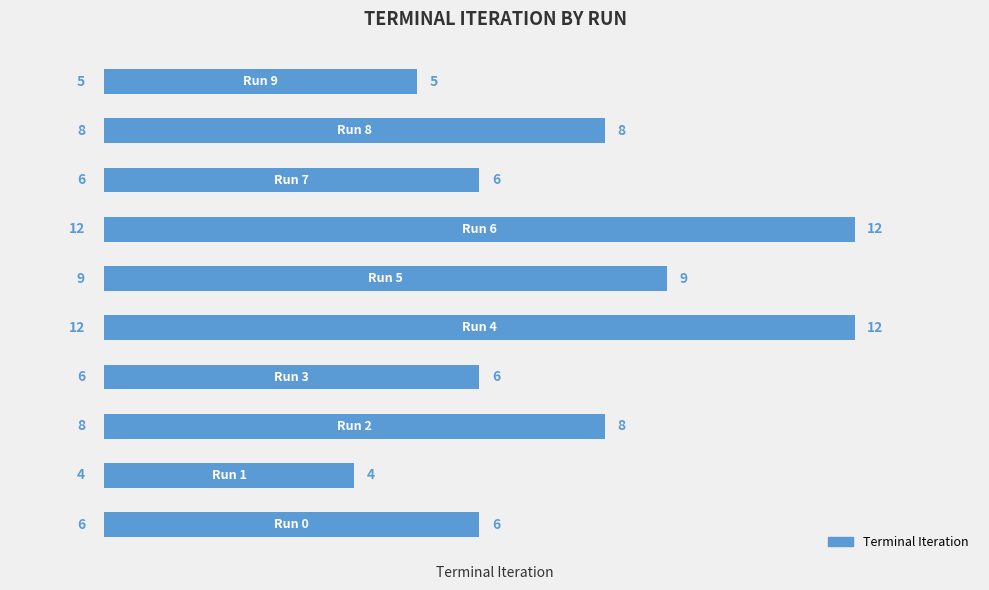

What is the sum of all values?

76